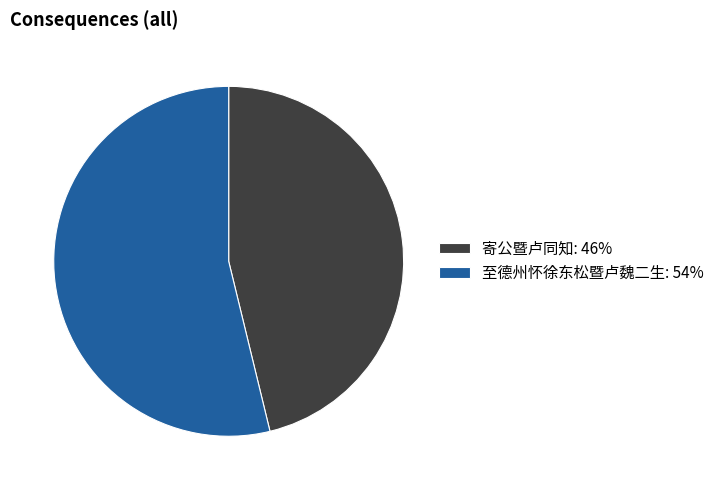

What is the ratio of the value at 至德州怀徐东松暨卢魏二生: 54% to the value at 寄公暨卢同知: 46%?

1.2